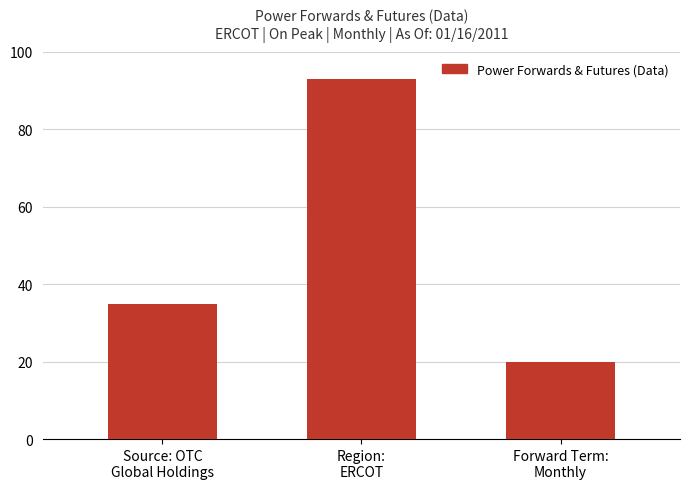

What is the average value?

49